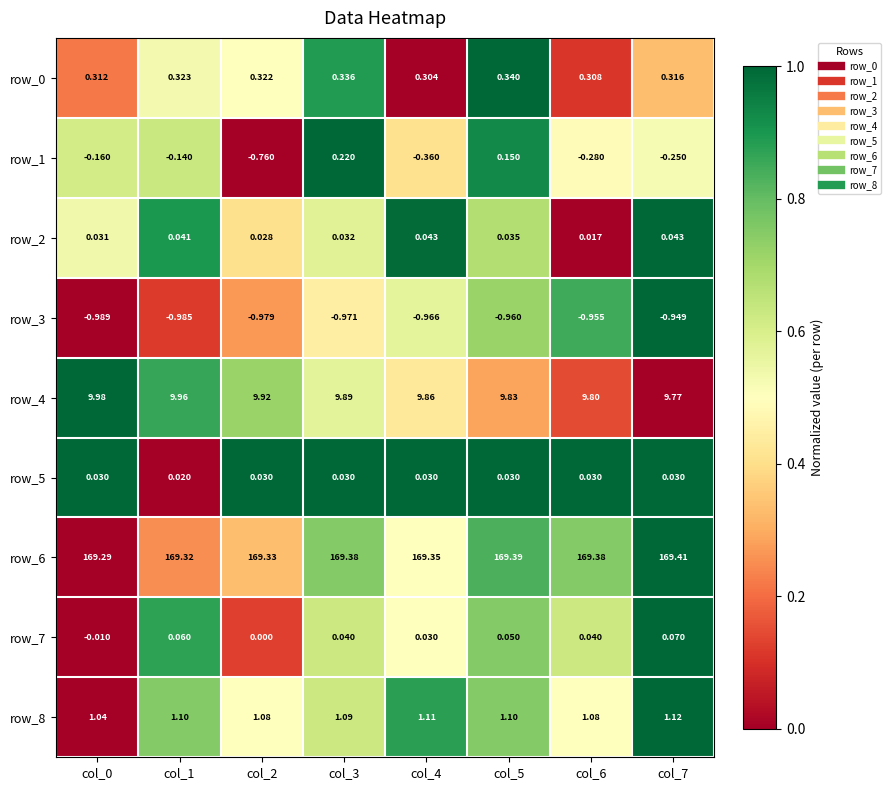

Is the value of row_4 at col_1 greater than the value of row_6 at col_6?

No